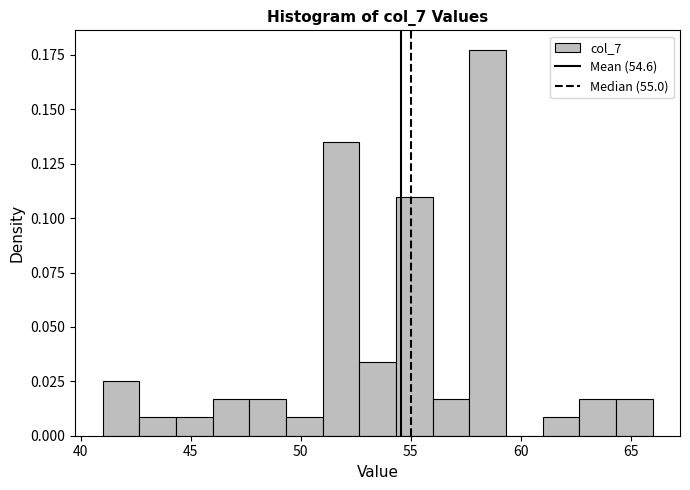

Read against the x-axis, roughly where is the centre of the tallest bar?

58.5